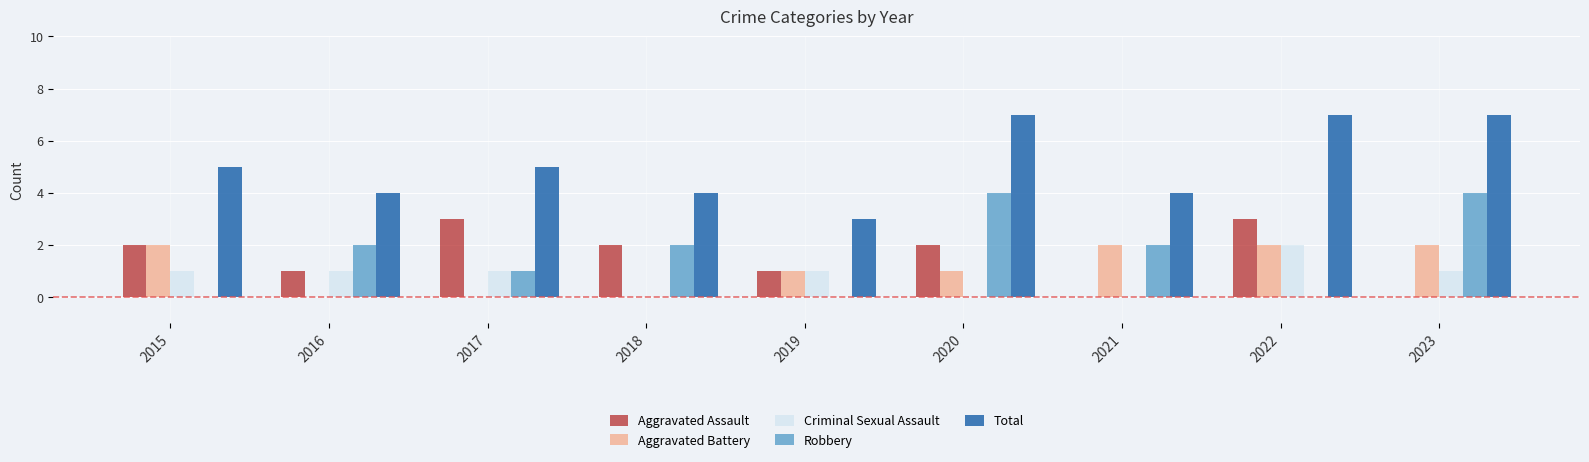

How many groups of bars are there?

9